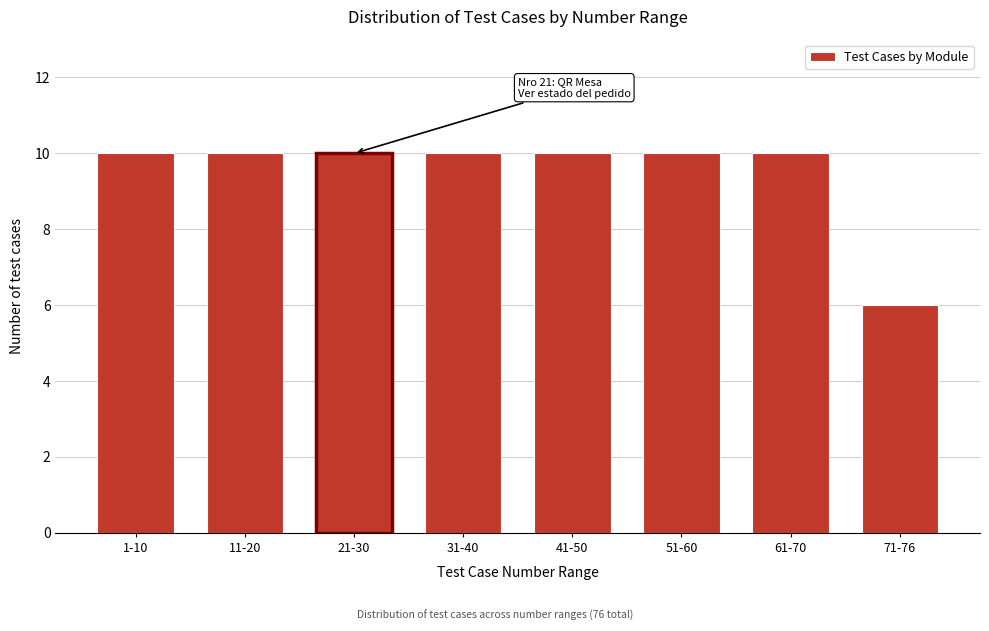

Reading right to left, list all the values displayed in this chart.

6	10	10	10	10	10	10	10